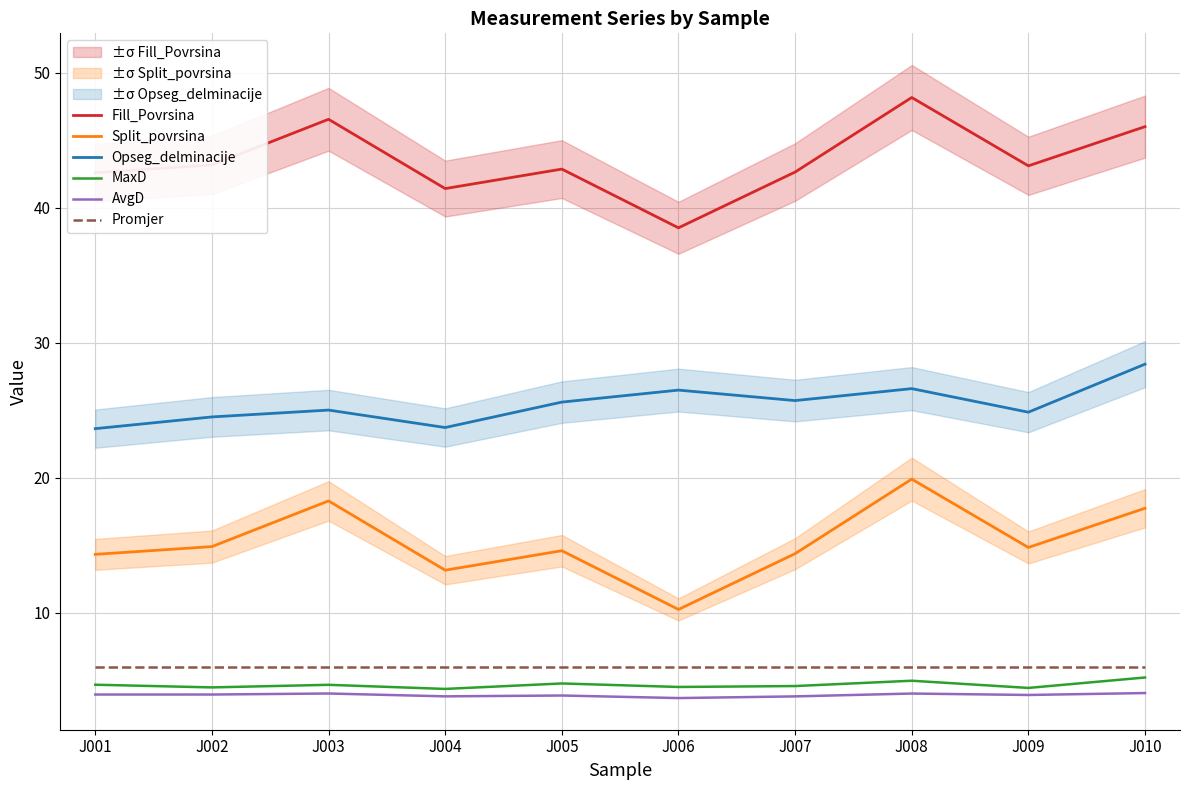

Rank the series at J008 from lowest to highest value.

AvgD, MaxD, Promjer, Split_povrsina, Opseg_delminacije, Fill_Povrsina